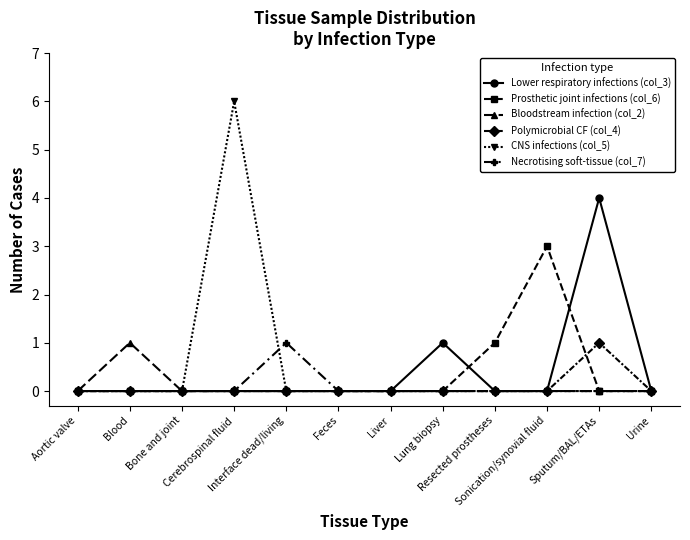

Which series has the widest spread of values?

CNS infections (col_5)